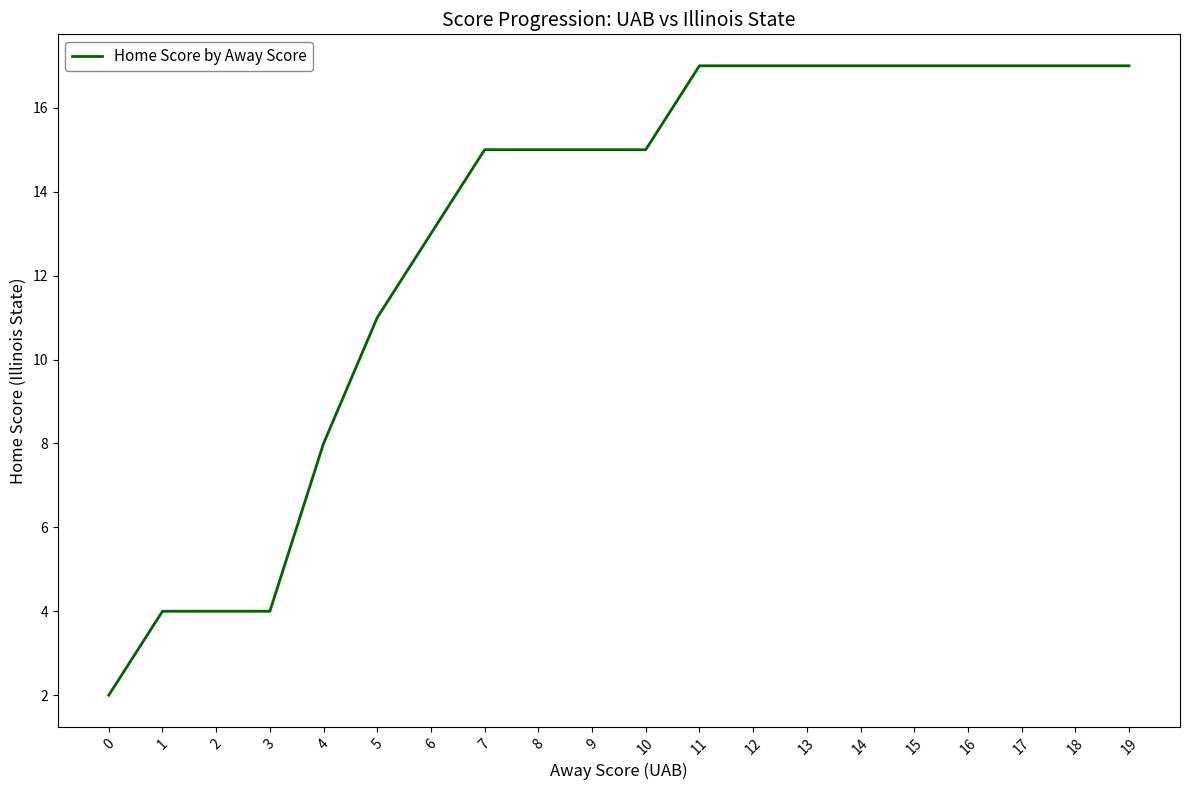

At which label is the value closest to 9?

4